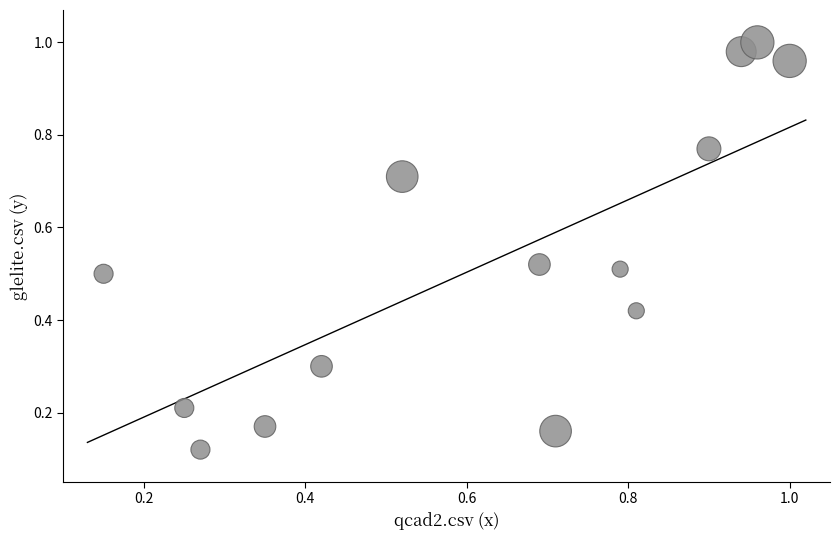

What is the range of Y values (max minus min)?

0.9